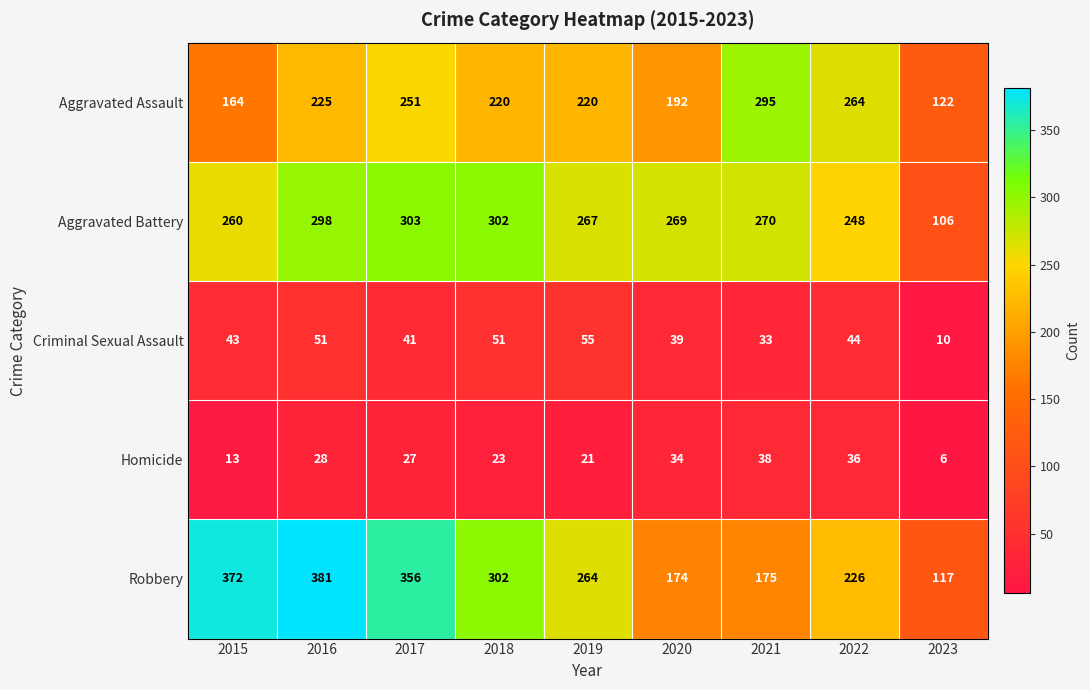

What is the average value of the Criminal Sexual Assault series?

41